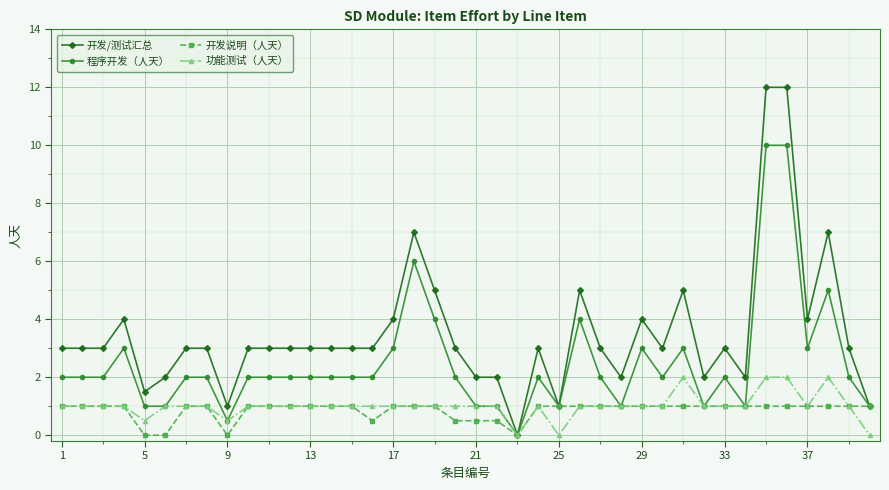

Which series has the largest total across all categories?

开发/测试汇总